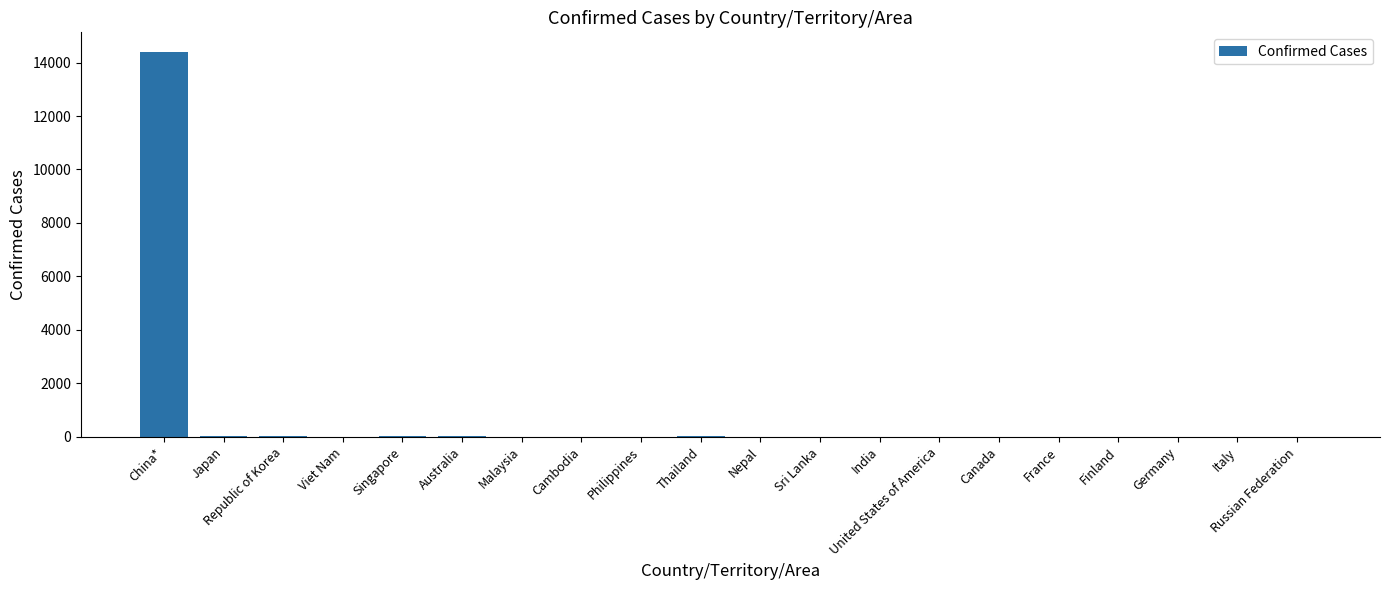

The value at Italy is 2. True or false?

True